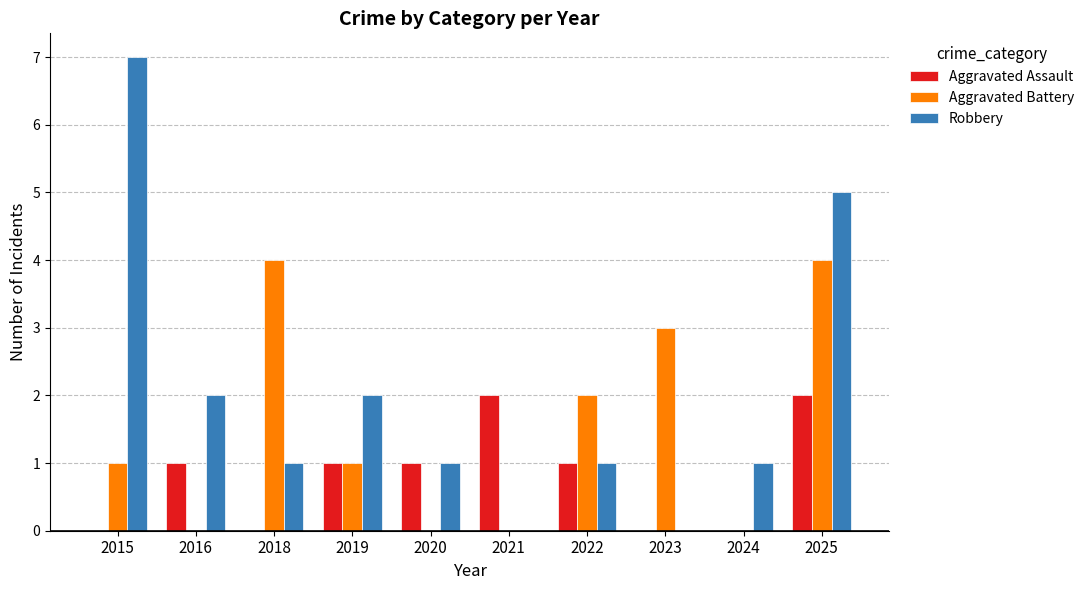

What value does the Robbery series have at 2019?

2